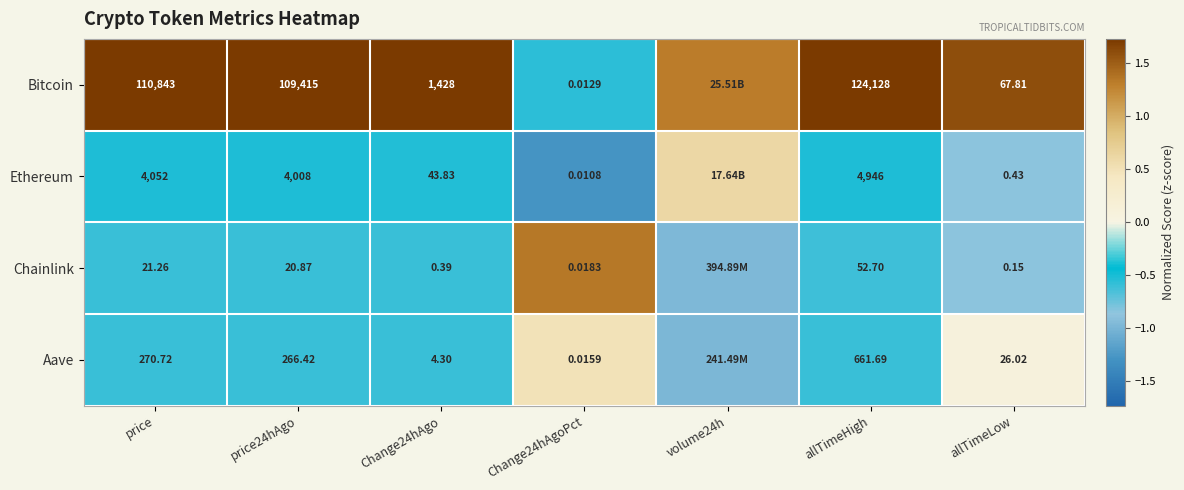

Which series changed the most between price and price24hAgo?

Bitcoin